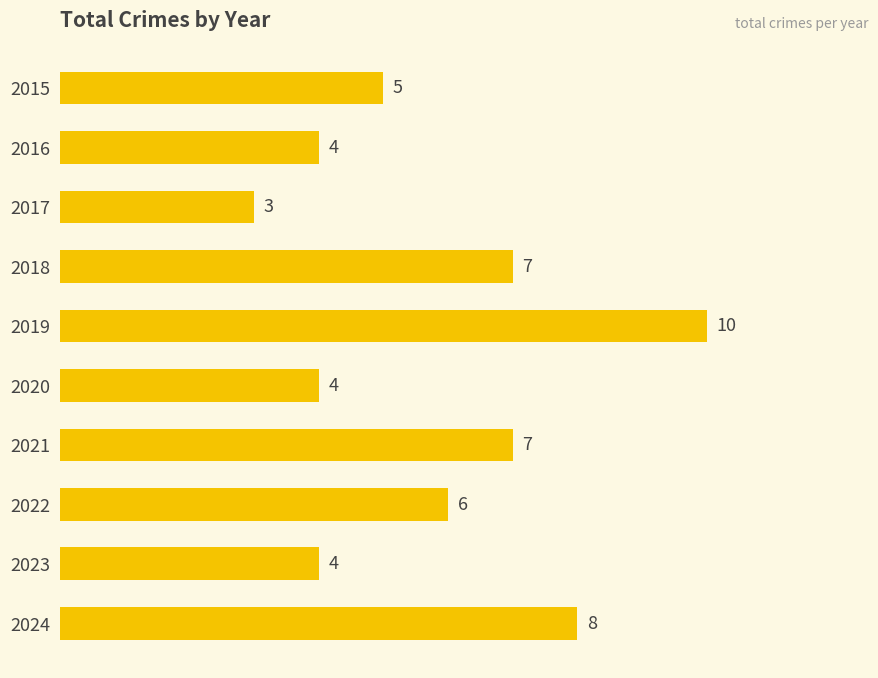

Between 2020 and 2024, which is larger?

2024